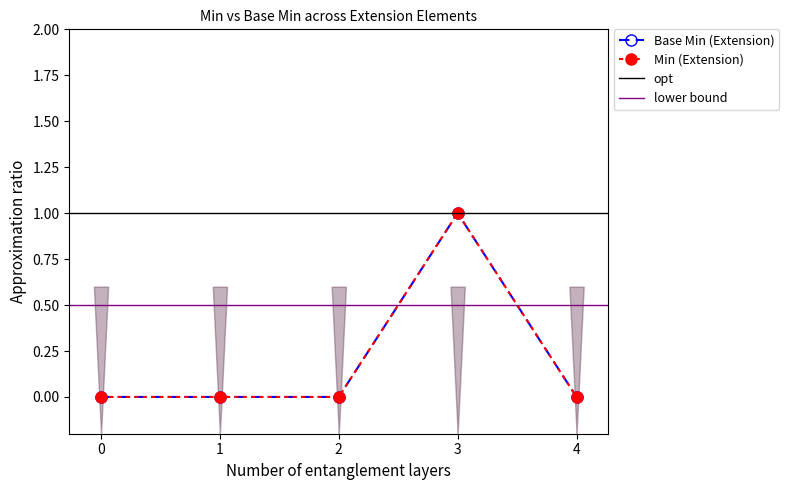

Reading left to right, list all the values displayed in this chart.

Base Min (Extension): 0=0	1=0	2=0	3=1	4=0
Min (Extension): 0=0	1=0	2=0	3=1	4=0